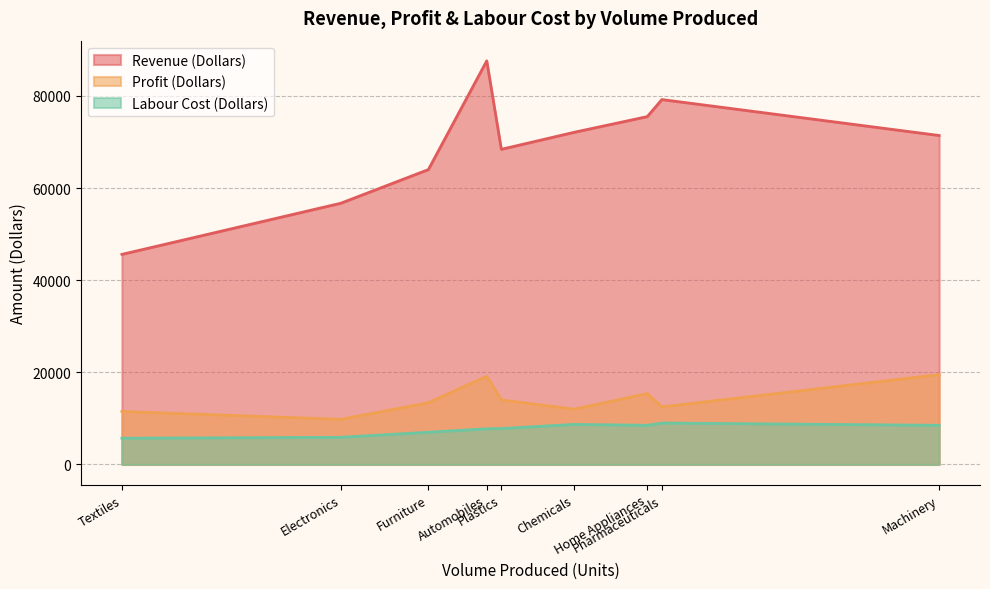

Which series has the largest total across all categories?

Revenue (Dollars)